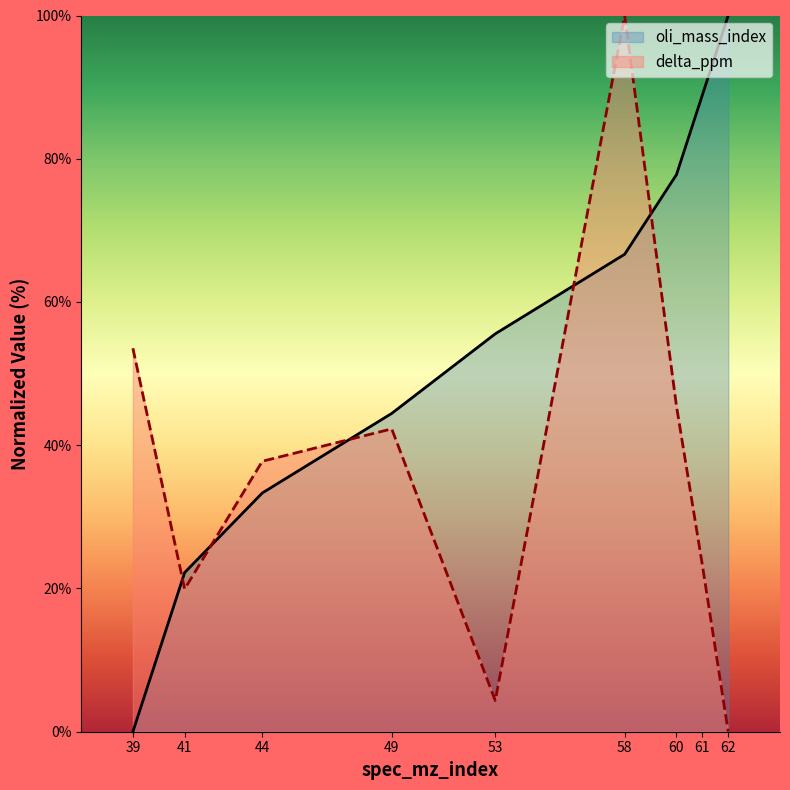

True or false: oli_mass_index has more than 2 points higher than both neighbors.

False